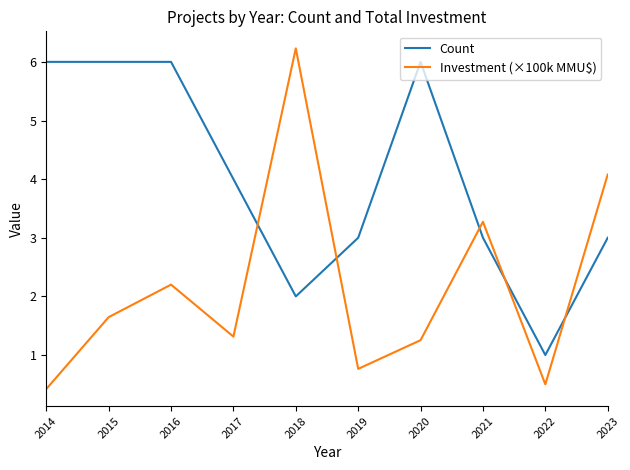

What is the sum of the Count values at 2014 and 2020?

12.0